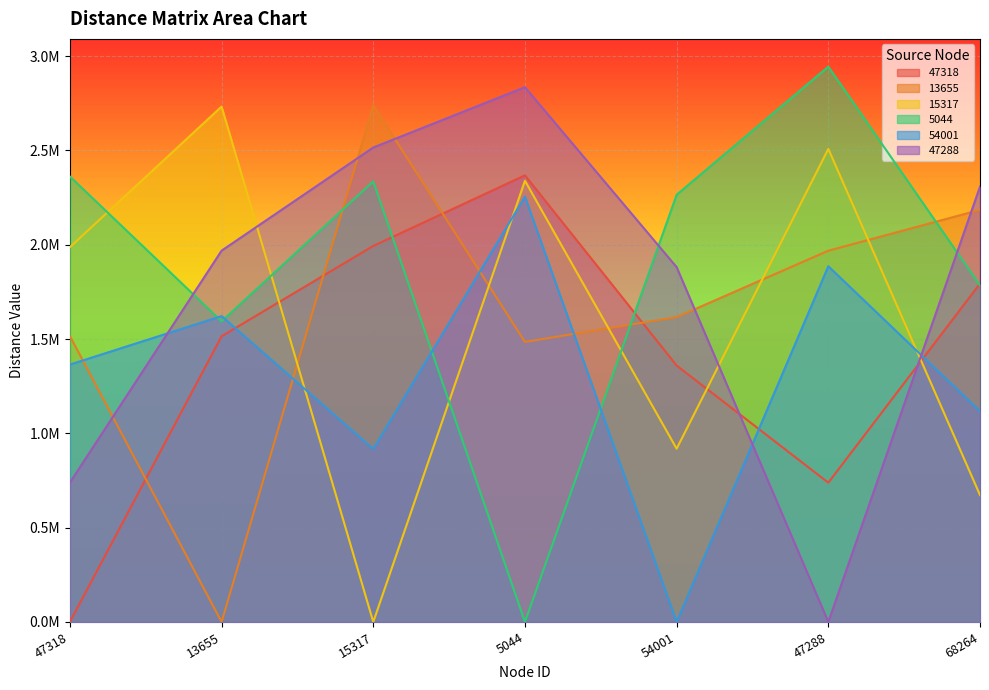

Where is the first local maximum for 47318?

5044